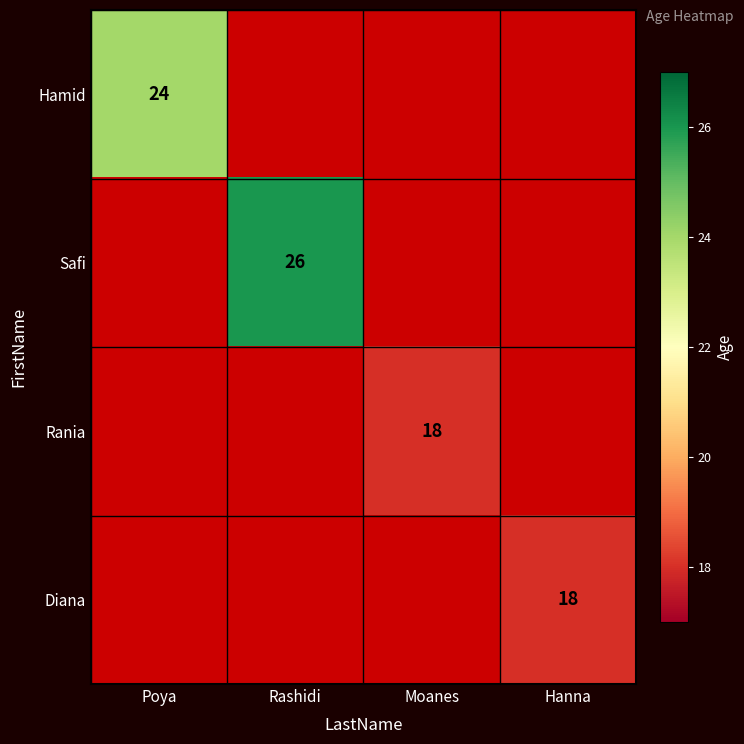

The value of Rania at Moanes is 18. True or false?

True